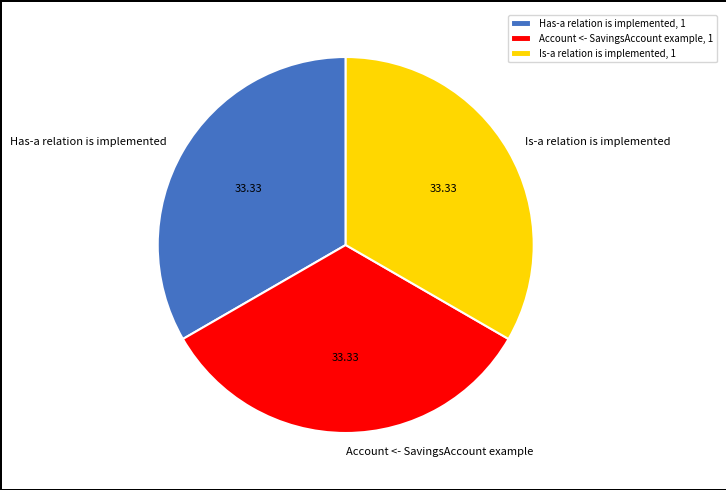

Does any single category account for the majority?

No